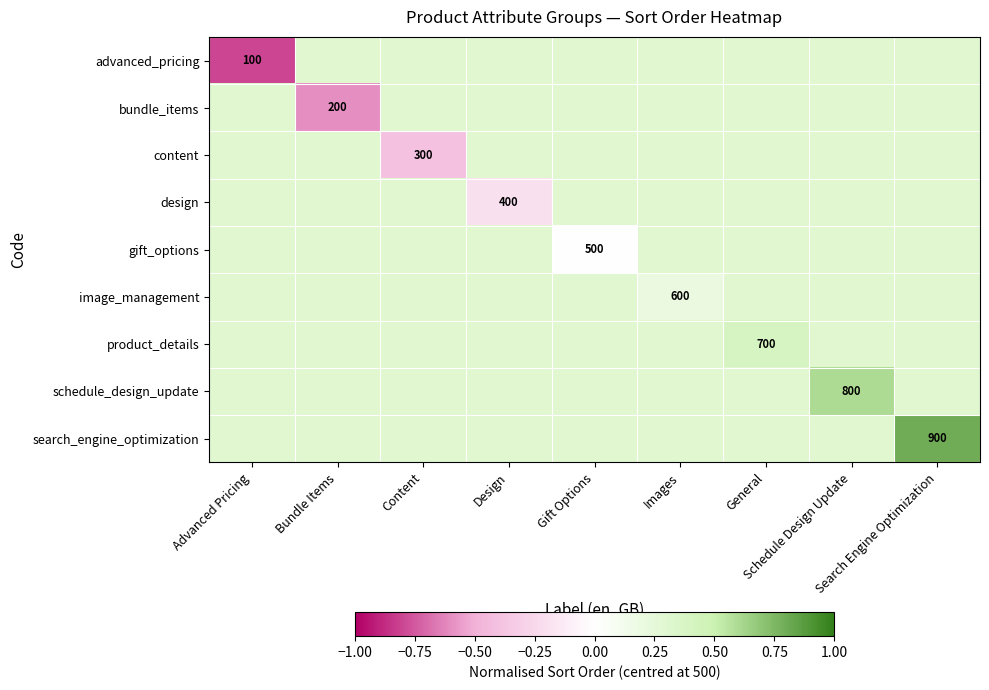

How many values in the content series exceed 0?

8